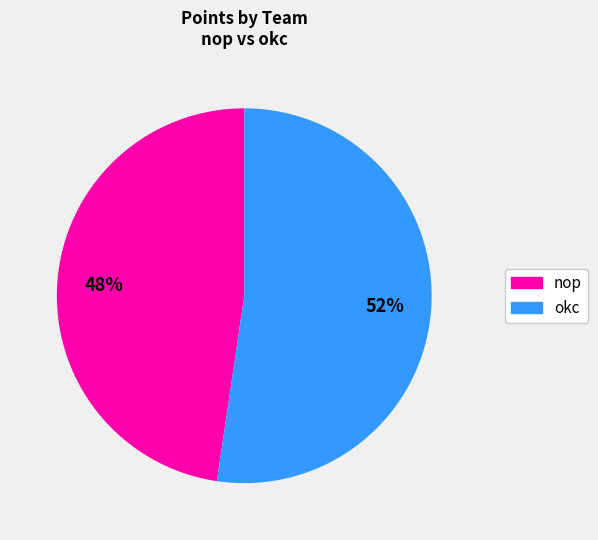

Do okc and nop together represent more than half of the pie?

Yes